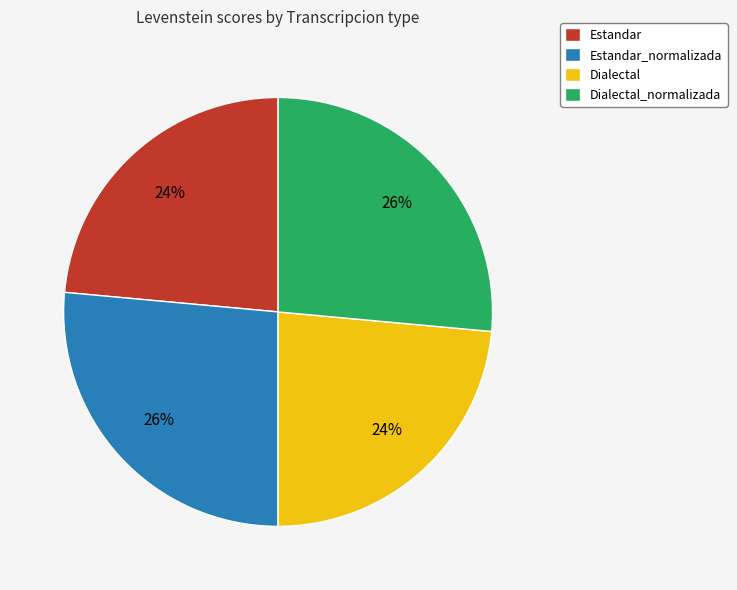

To the nearest percent, what portion does Estandar represent?

24%